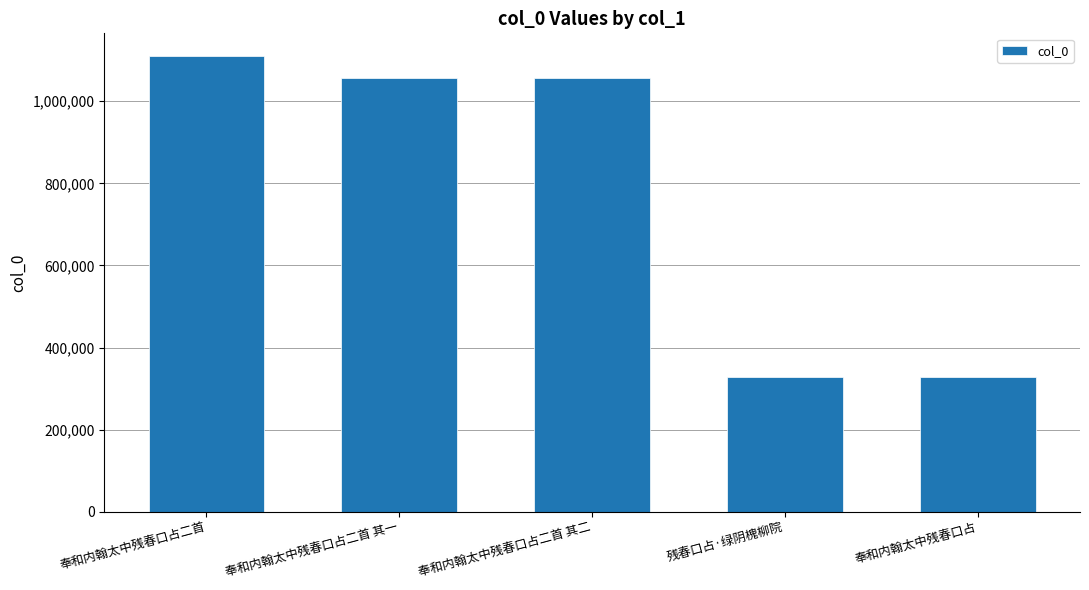

What is the ratio of the value at 残春口占·绿阴槐柳院 to the value at 奉和内翰太中残春口占二首 其一?

0.3